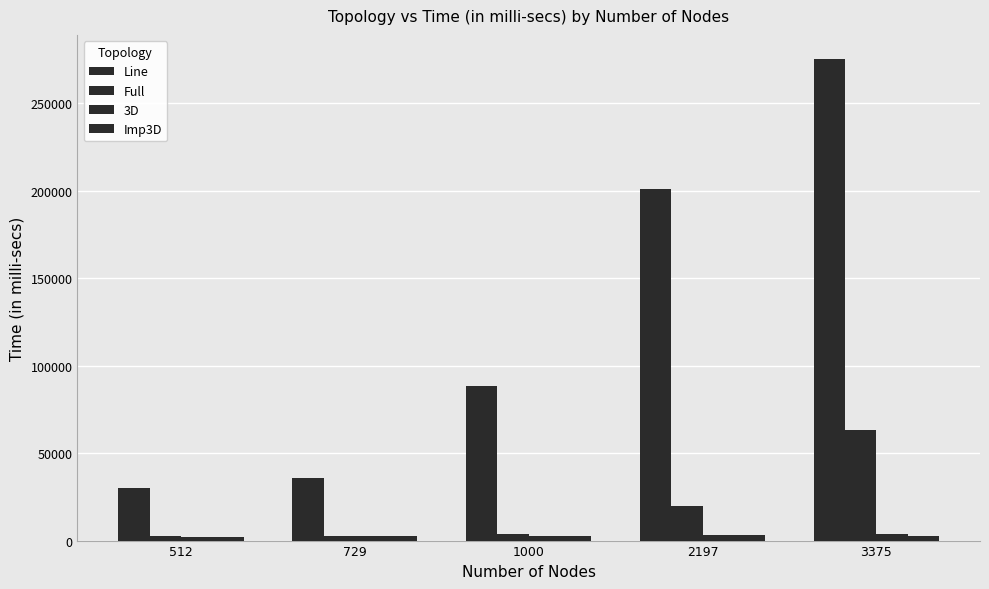

Are the bars horizontal?

No